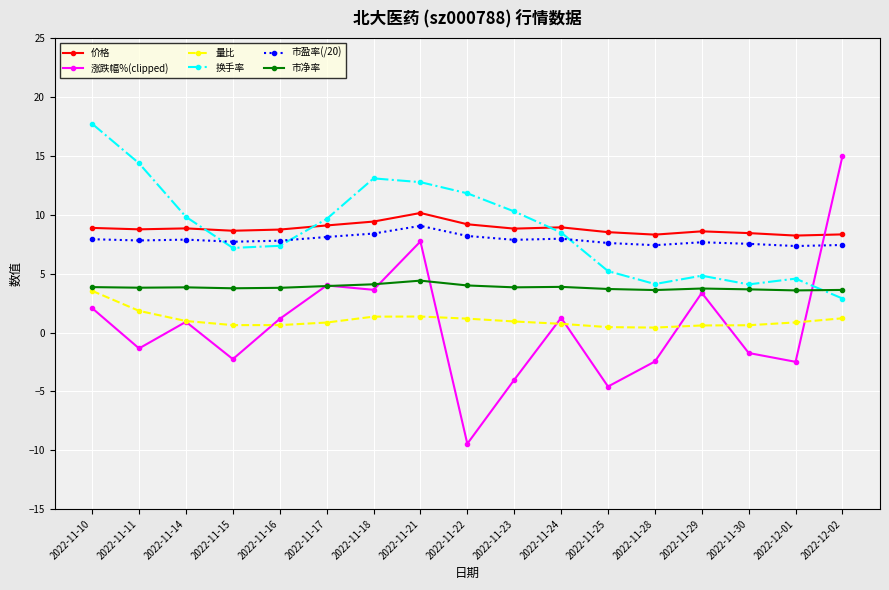

How many lines are shown in the chart?

6